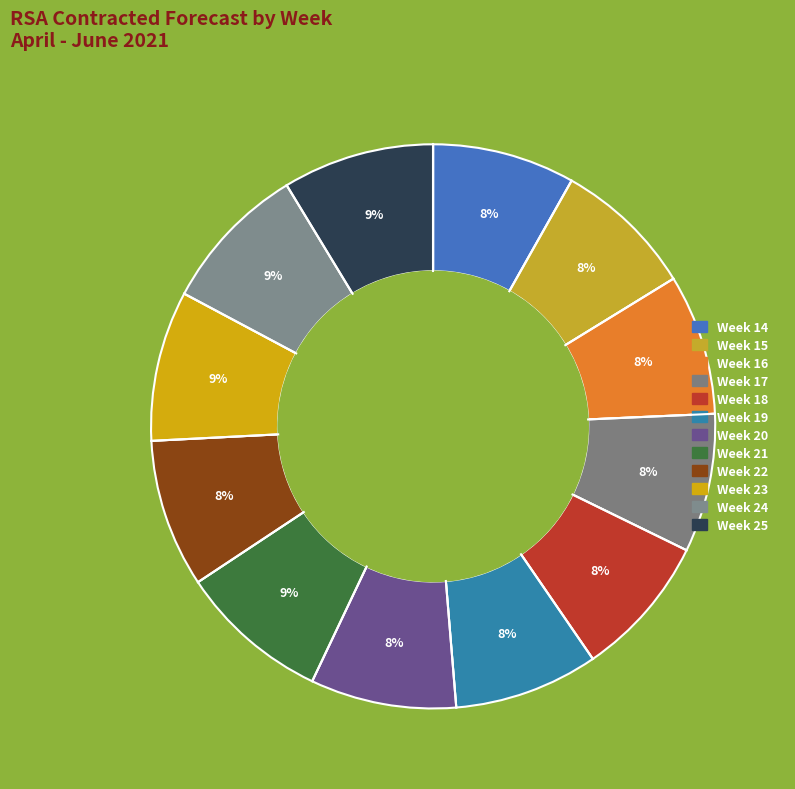

To the nearest percent, what portion does Week 22 represent?

8%